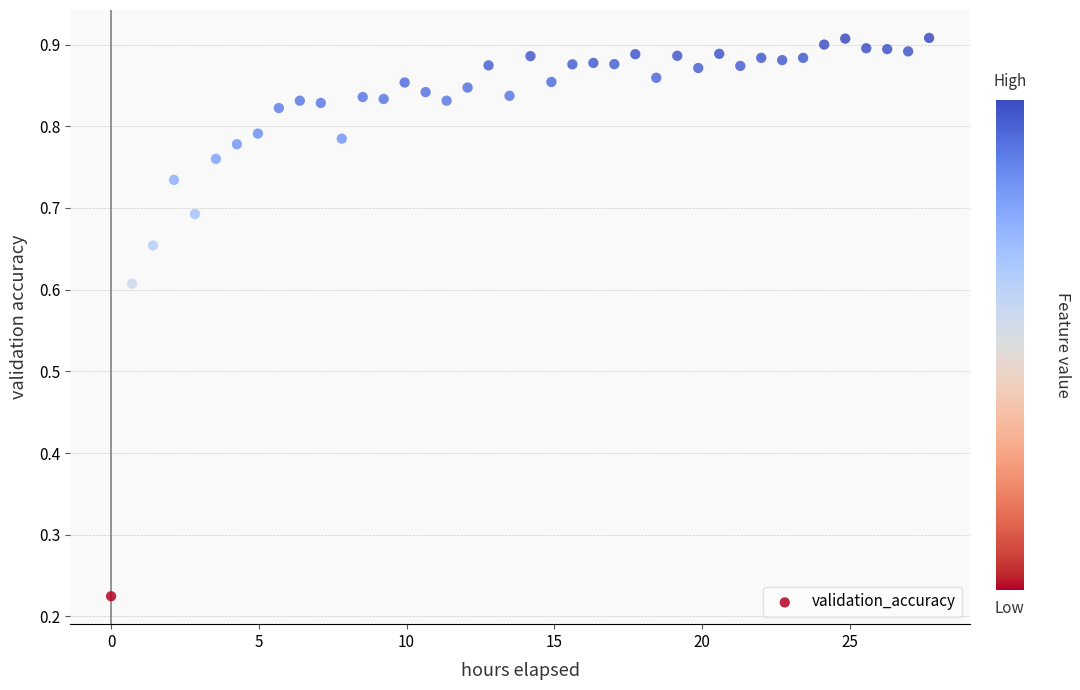

What is the range of X values (max minus min)?

27.7